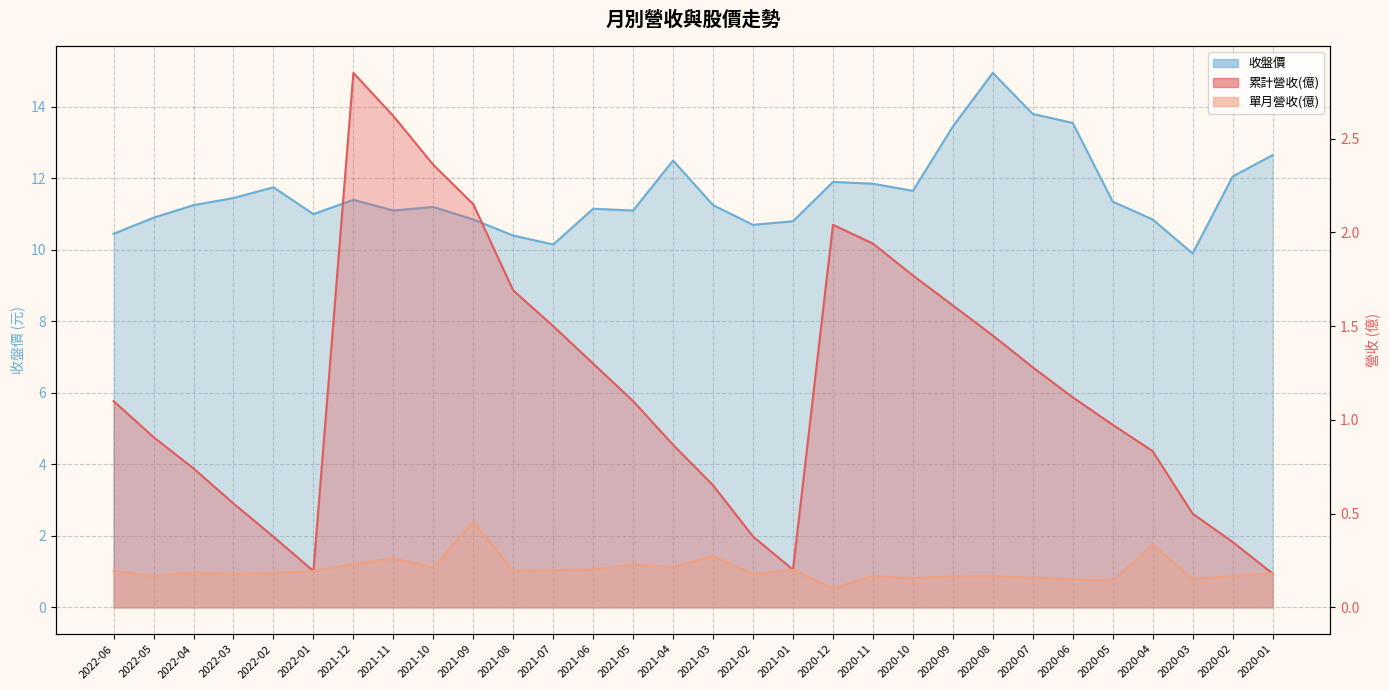

Between 2021-01 and 2020-08, which is larger?

2020-08